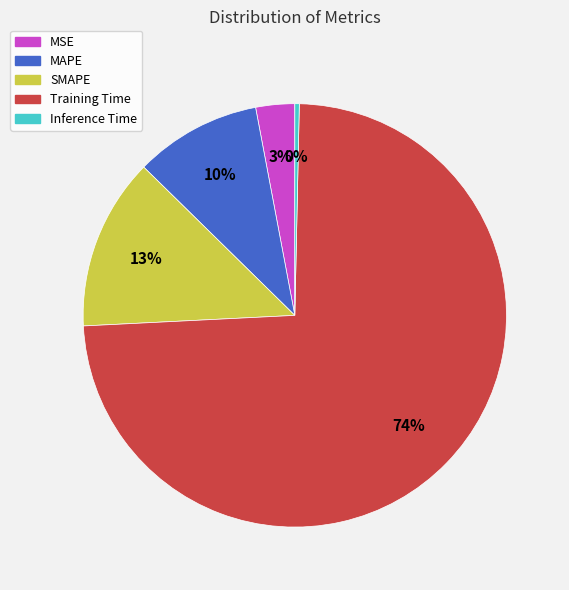

To the nearest percent, what percentage of the pie is Training Time?

74%